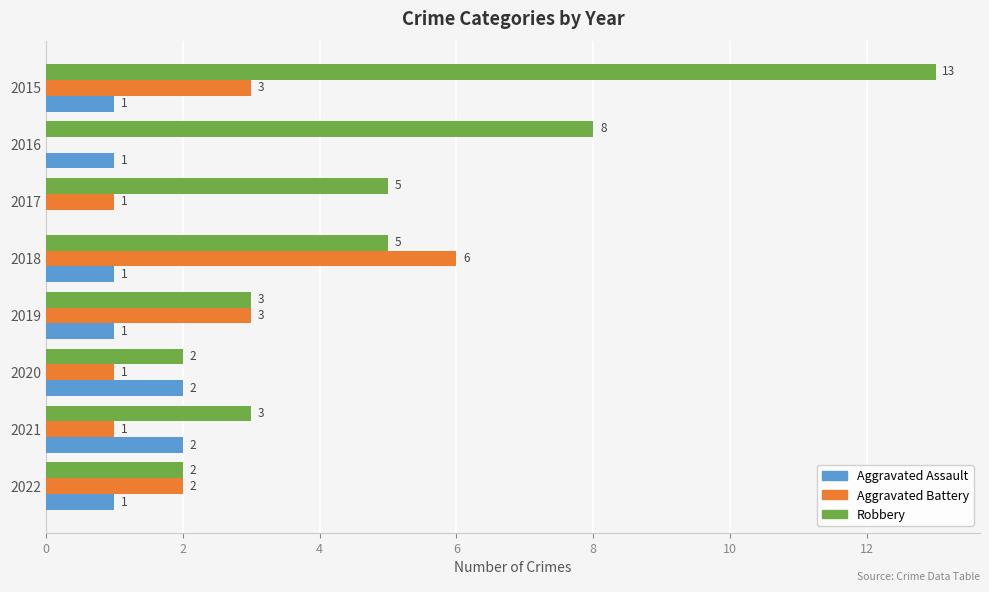

The value of Aggravated Assault at 2022 is 1. True or false?

True